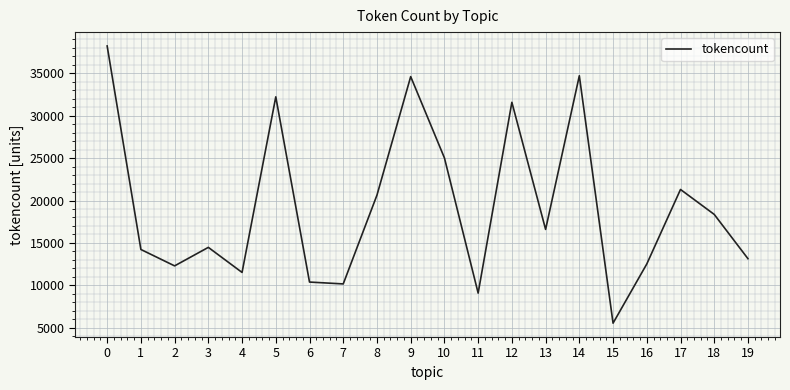

The value at 14 is 34697. True or false?

True